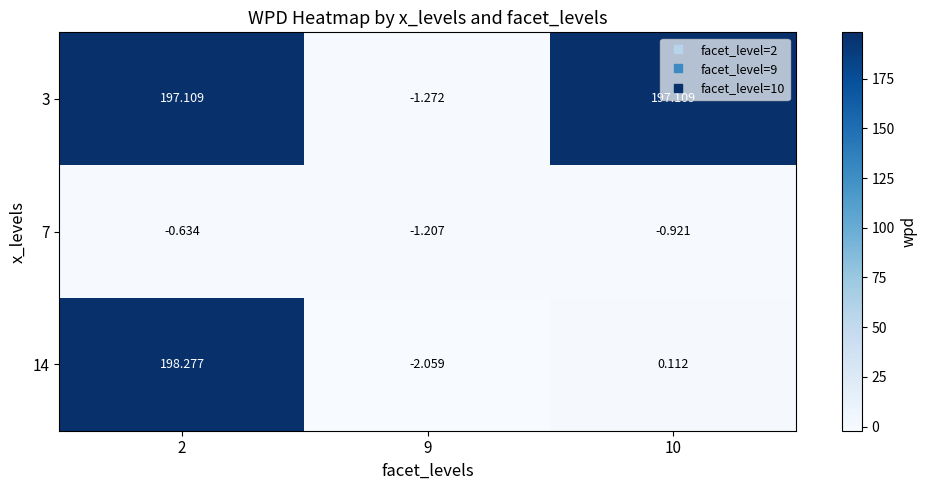

Which series has the largest total across all categories?

3